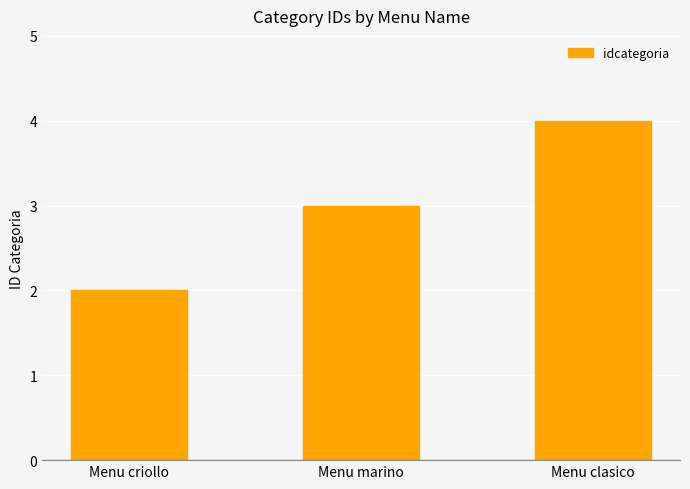

What is the average value?

3